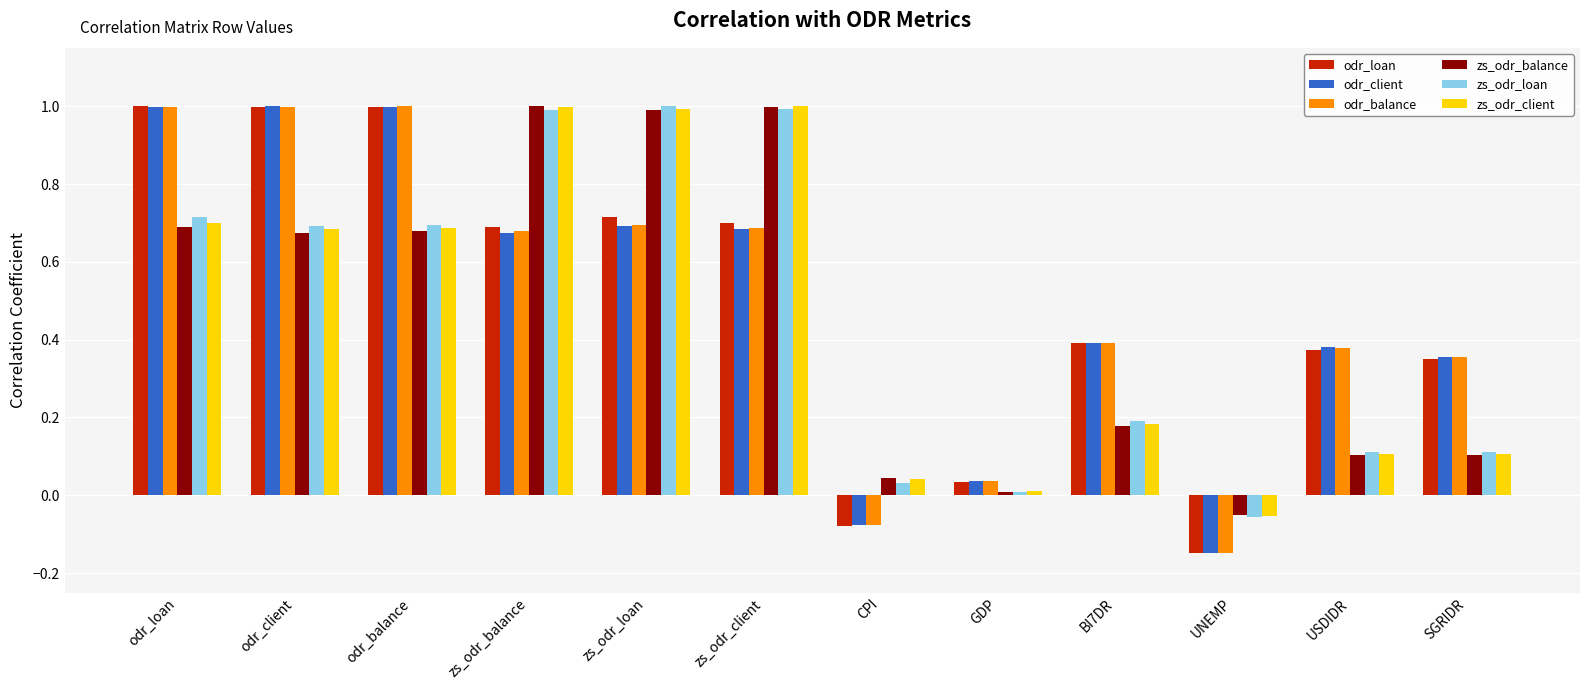

True or false: odr_balance has a value of 1.0 at odr_client.

True